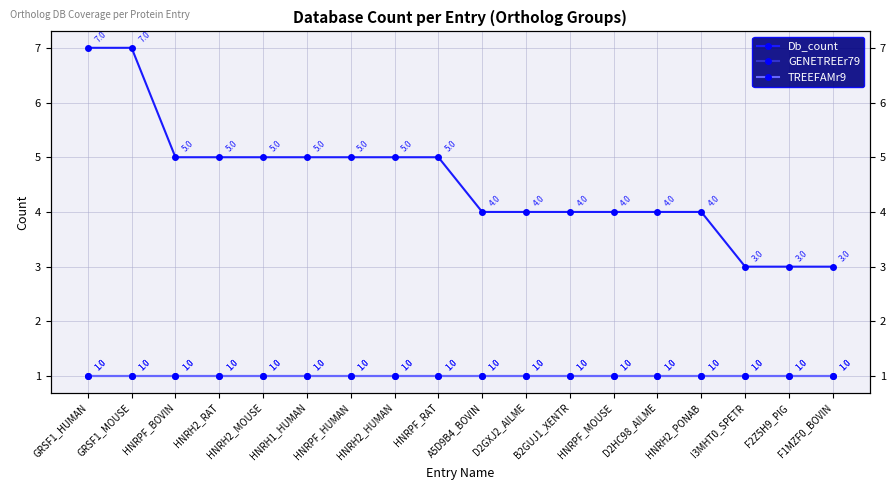

Which series has the largest total across all categories?

Db_count